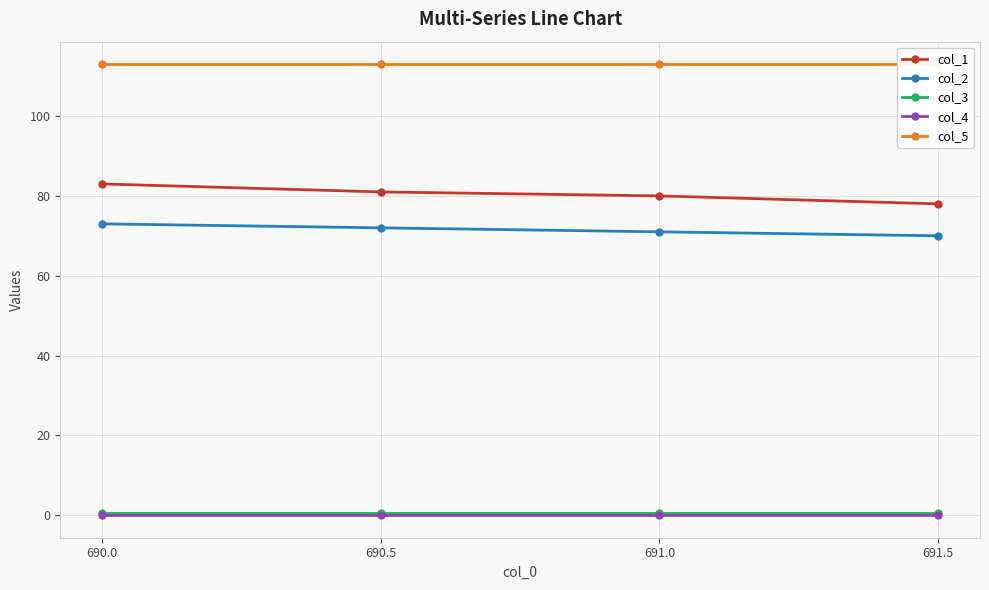

How many distinct data groups are displayed?

5